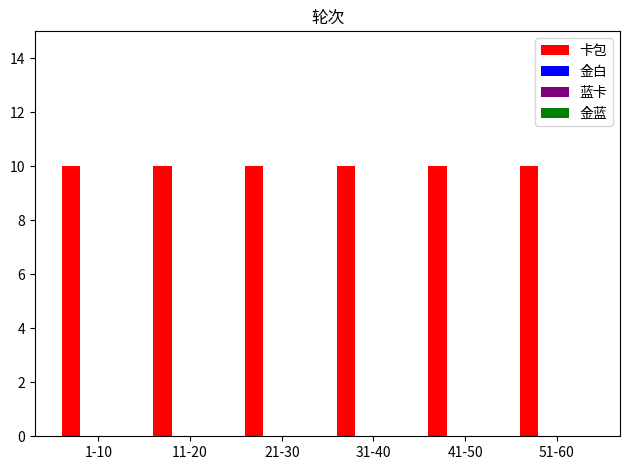

What is the label of the 2nd bar from the left?

11-20